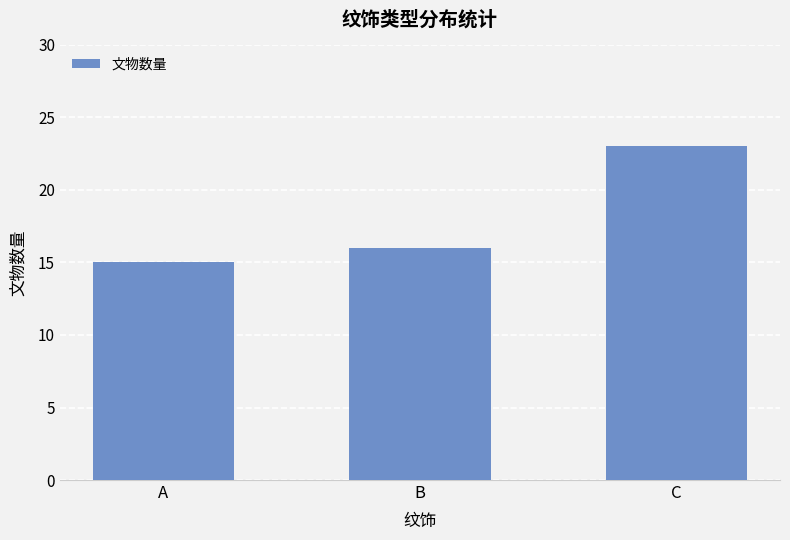

At which category does the chart reach its peak across all series?

C